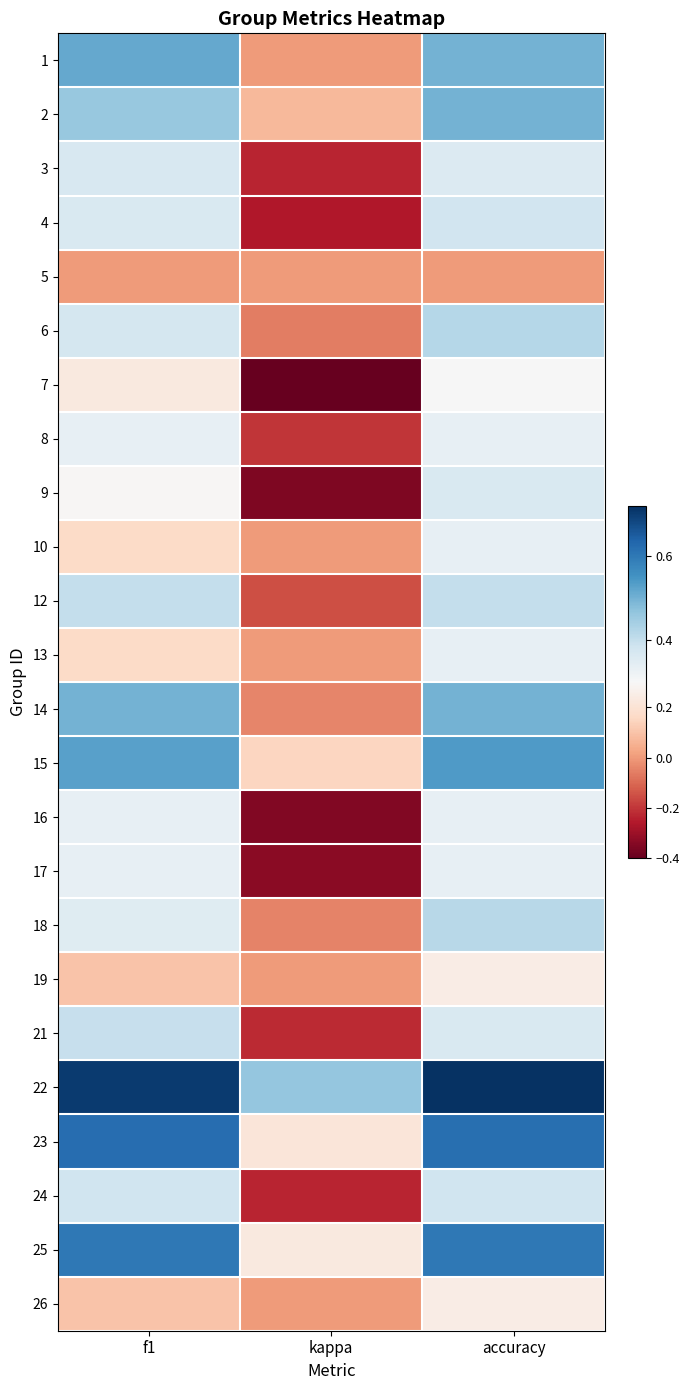

Which label corresponds to the largest value in the chart?

accuracy